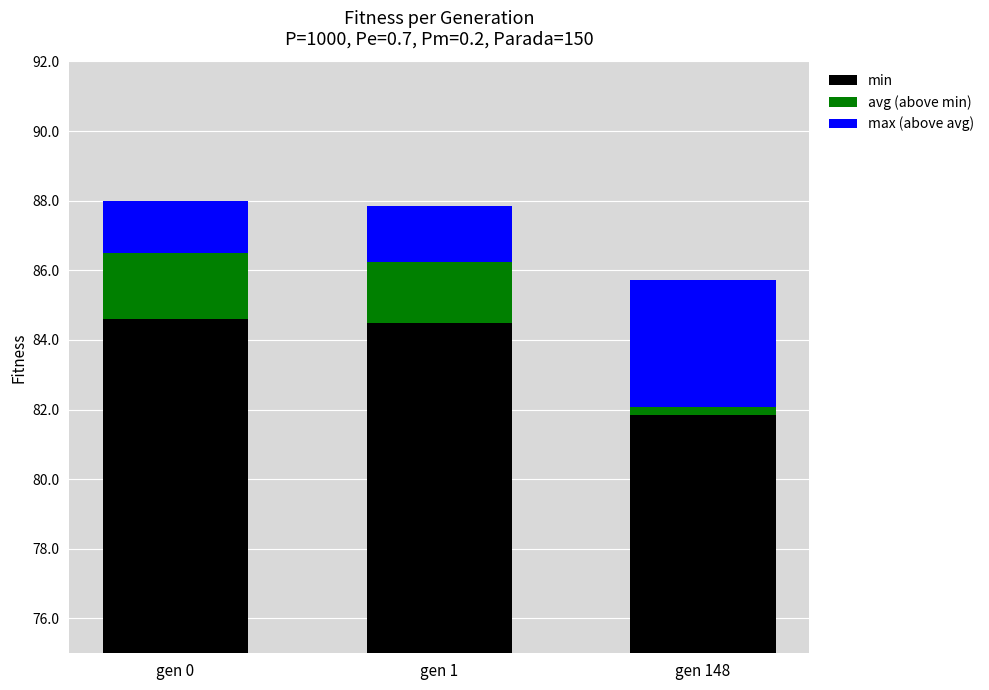

What is the maximum value shown in the chart?

84.6